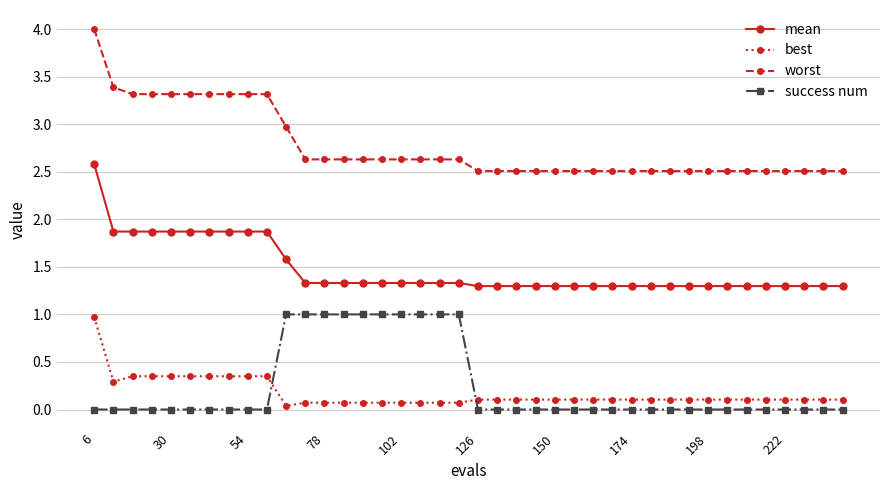

What are all the series names shown in the legend?

mean, best, worst, success num